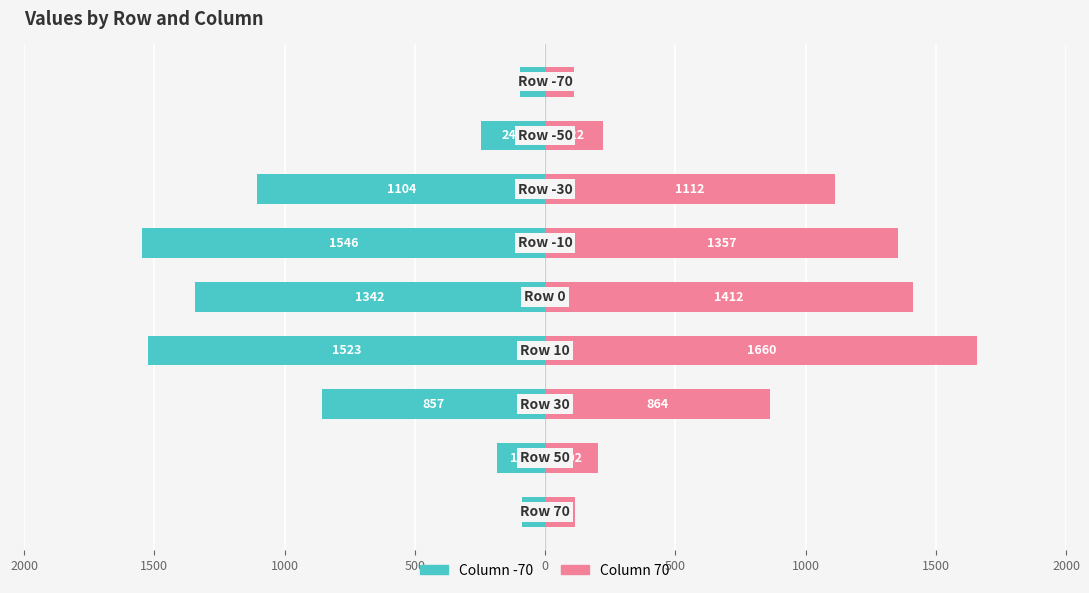

Rank the series at 1500 from lowest to highest value.

Column -70, Column 70